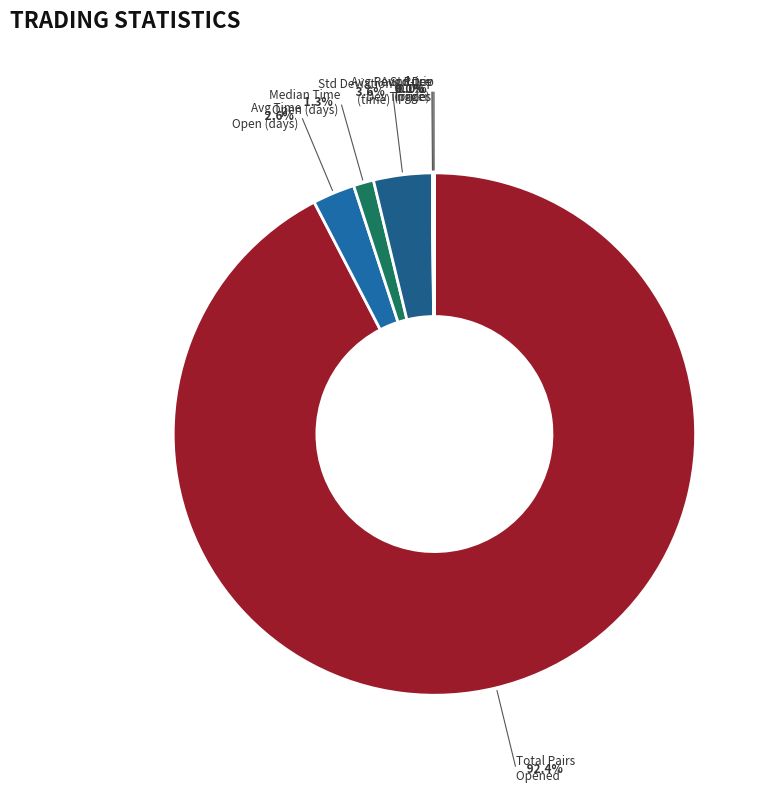

To the nearest percent, what portion does Average_time_pairs_open_in_days represent?

3%